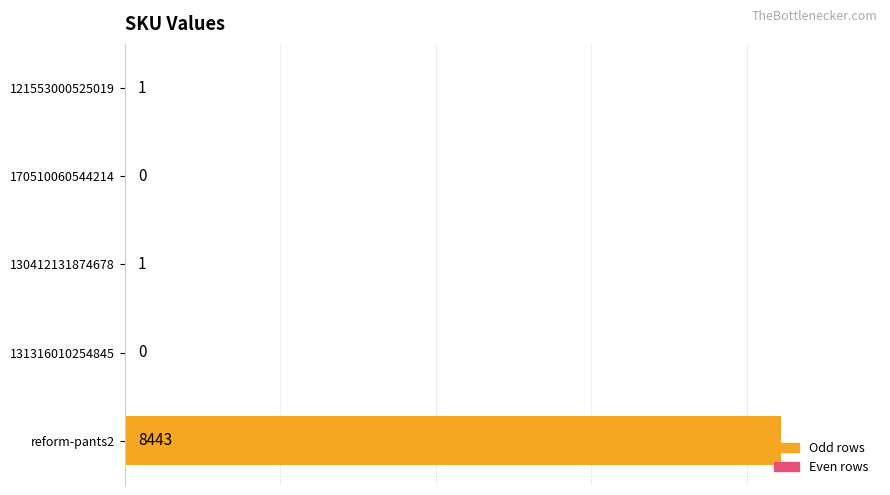

What is the change in value from 170510060544214 to 121553000525019?

+1